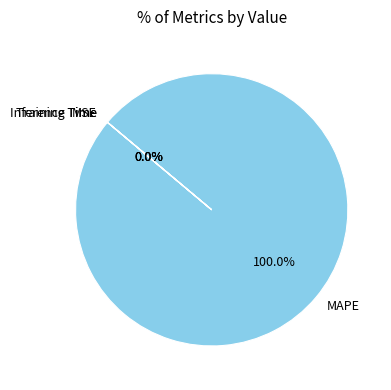

What is the total percentage of Training Time and MAPE?

100.0%